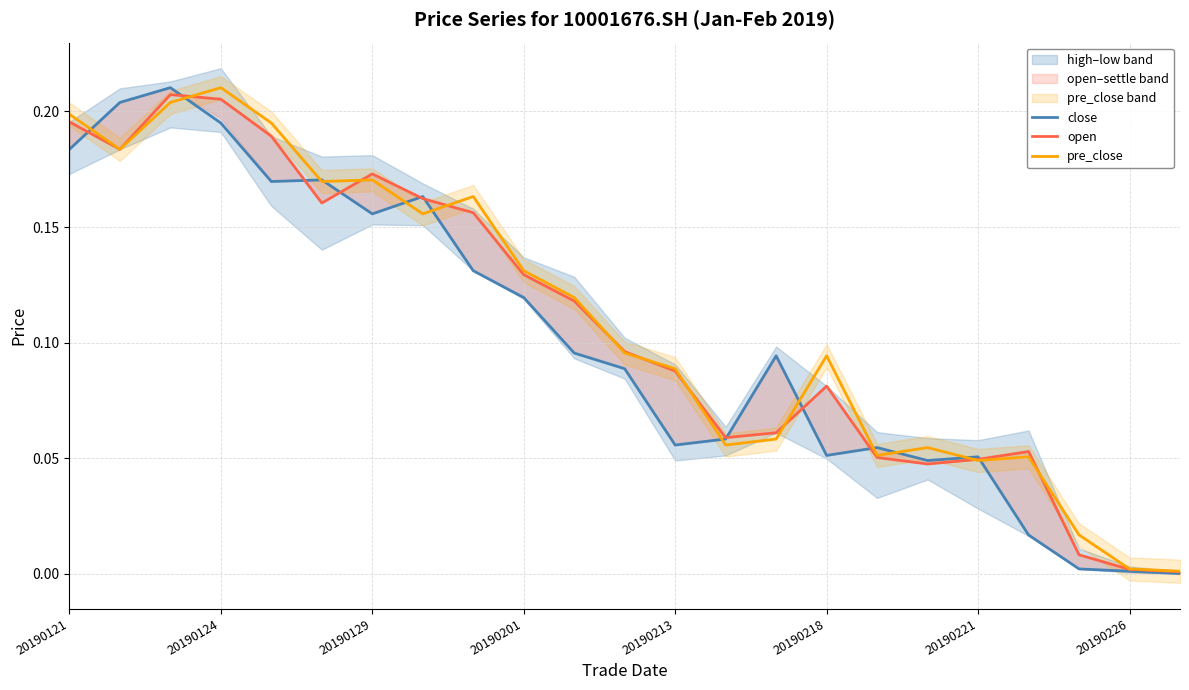

True or false: pre_close and close intersect in this chart.

True